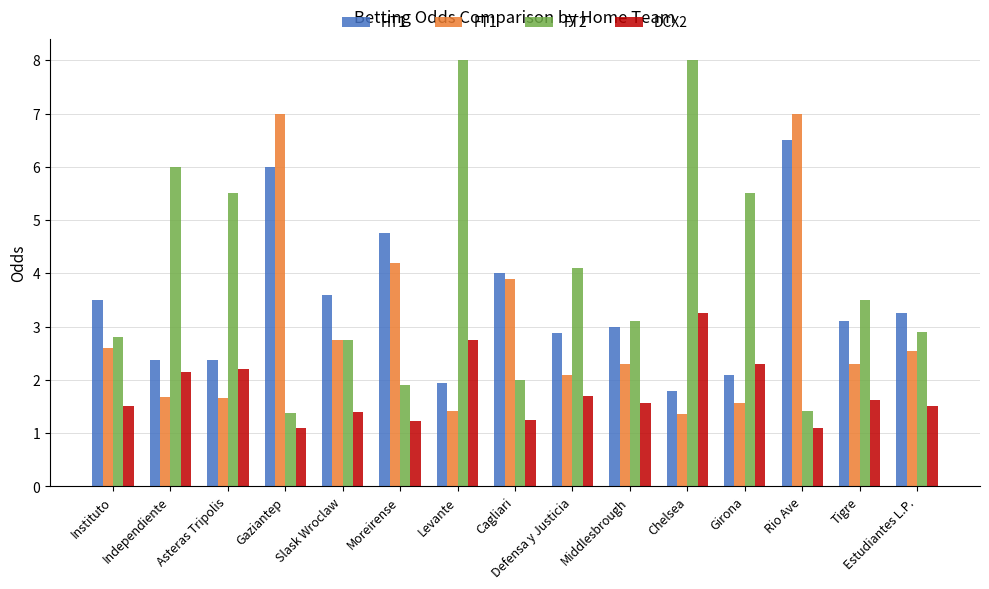

What is the total value across all series at Moreirense?

12.1